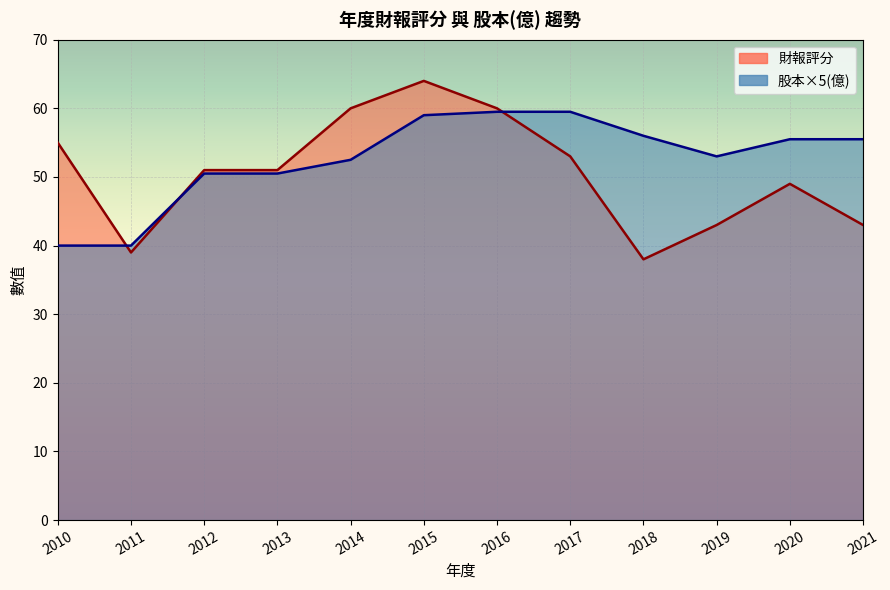

Reading right to left, transcribe all the data shown in this chart.

財報評分: 43.0	49.0	43.0	38.0	53.0	60.0	64.0	60.0	51.0	51.0	39.0	55.0
股本(億): 55.5	55.5	53.0	56.0	59.5	59.5	59.0	52.5	50.5	50.5	40.0	40.0